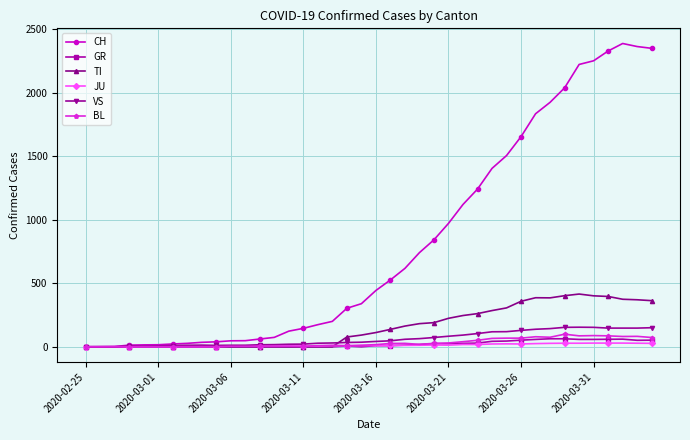

What is the maximum value for TI?

415